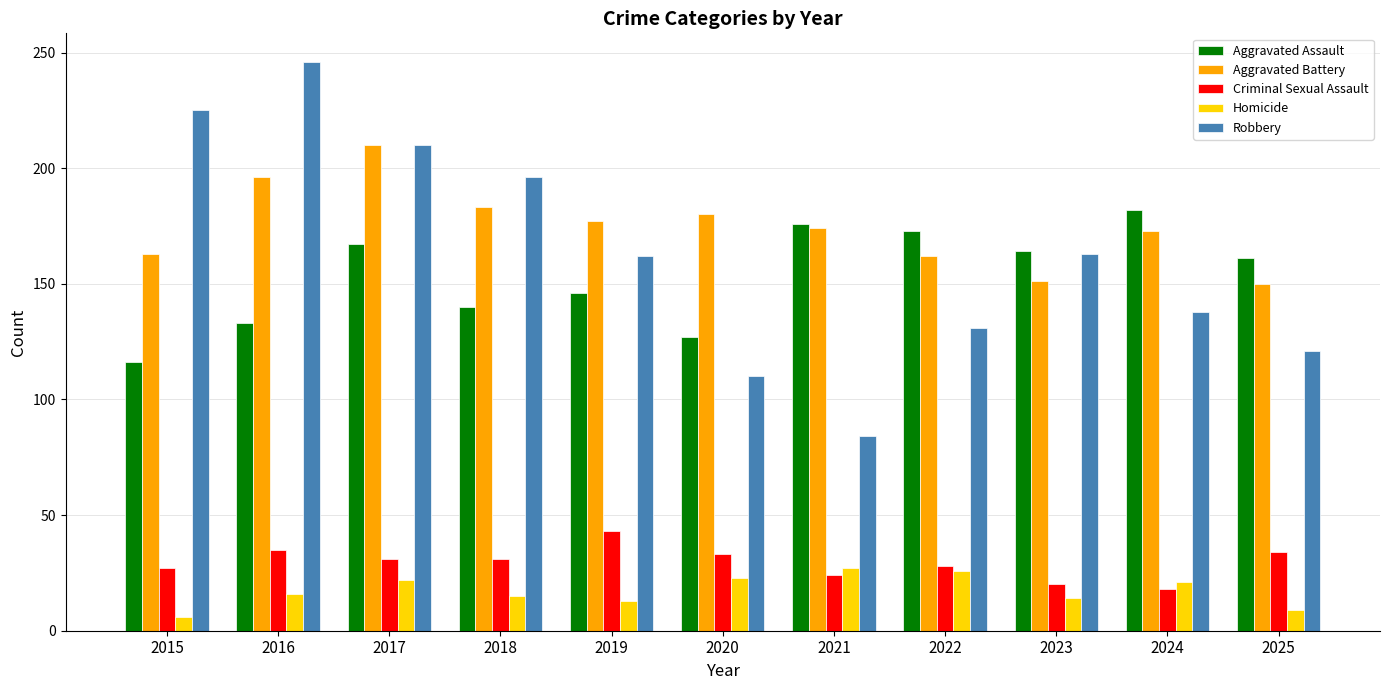

Read the Homicide value at 2017.

22